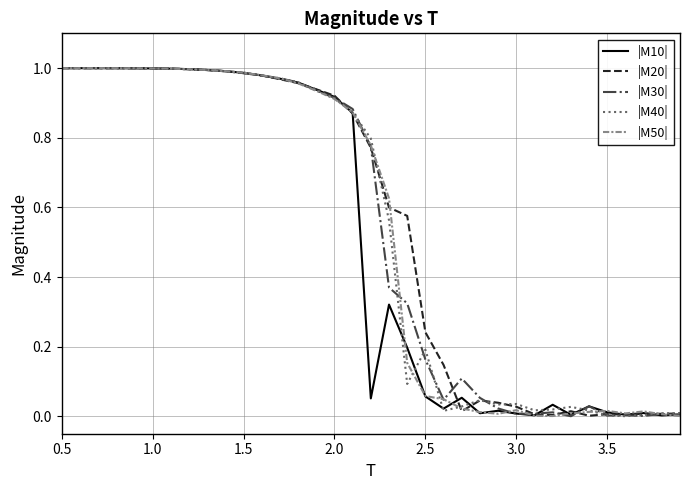

What are all the series names shown in the legend?

|M10|, |M20|, |M30|, |M40|, |M50|